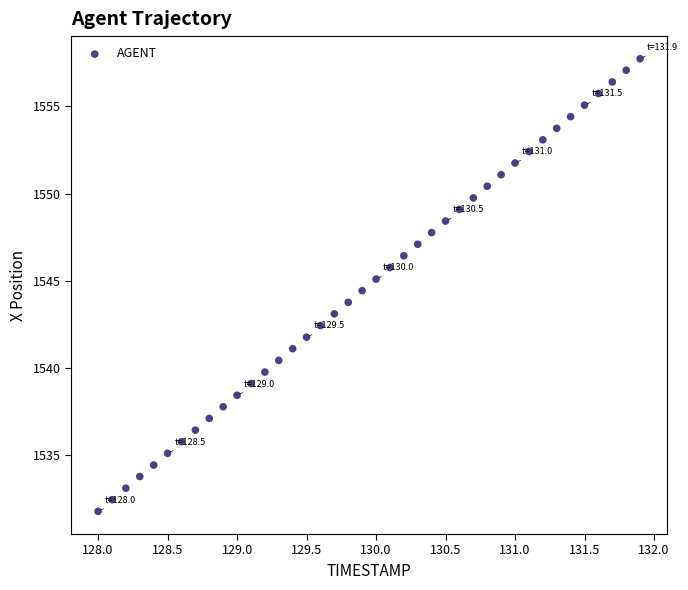

What is the range of Y values (max minus min)?

26.0